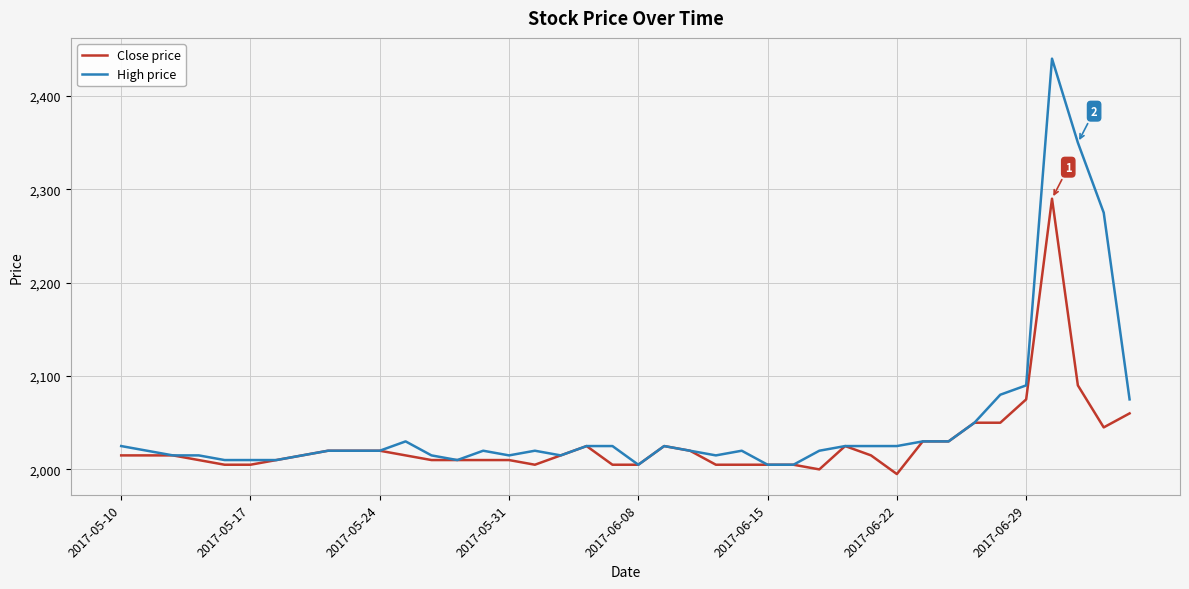

What is the maximum value shown in the chart?

2440